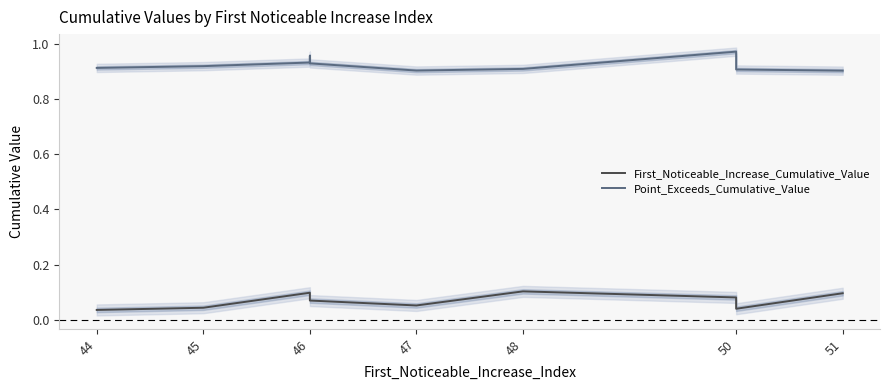

Between 47 and 50, which series saw the biggest shift?

First_Noticeable_Increase_Cumulative_Value